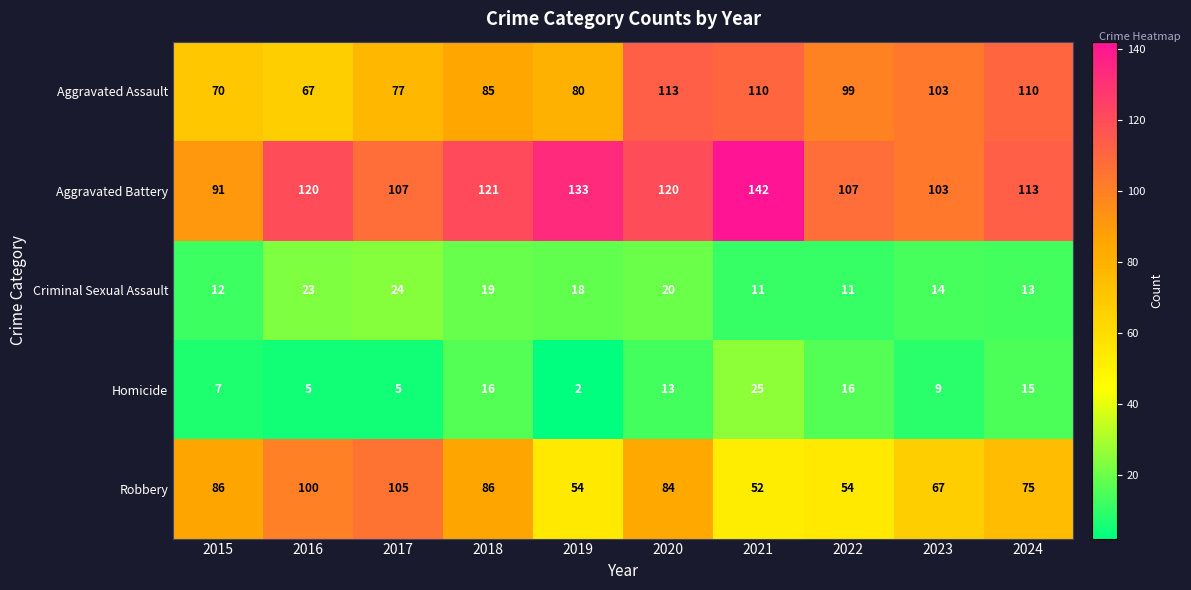

Which category has the highest value across all series?

2021